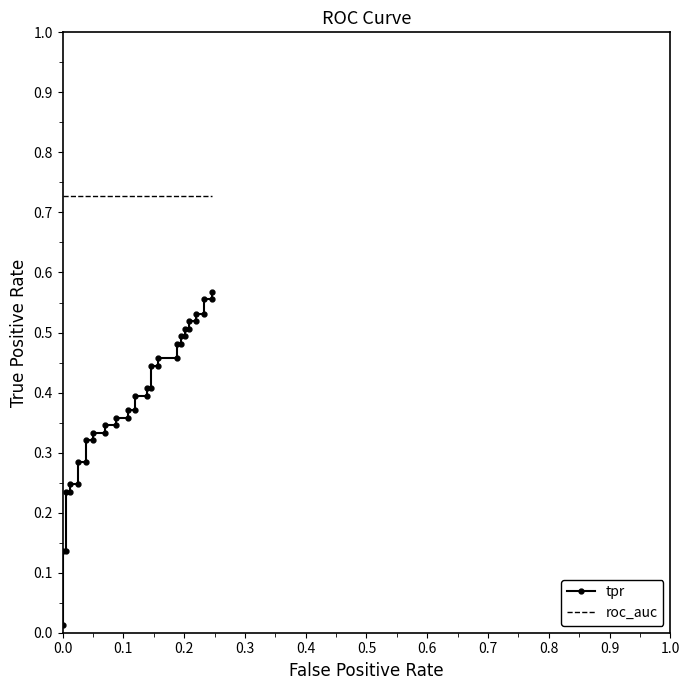

True or false: roc_auc and tpr intersect in this chart.

False